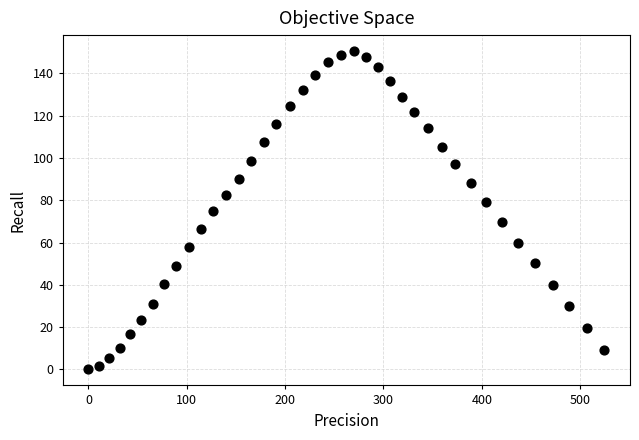

What is the range of Y values (max minus min)?

150.6